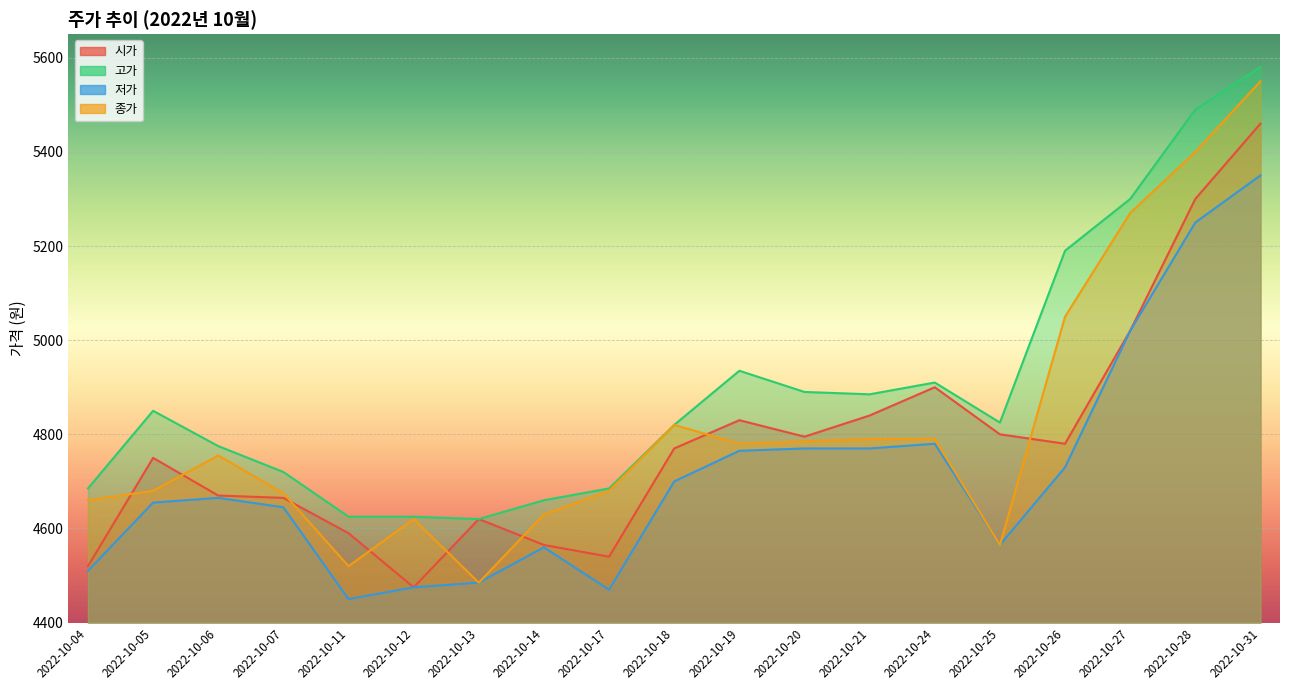

Is the value of 고가 at 2022-10-24 greater than the value of 저가 at 2022-10-27?

No